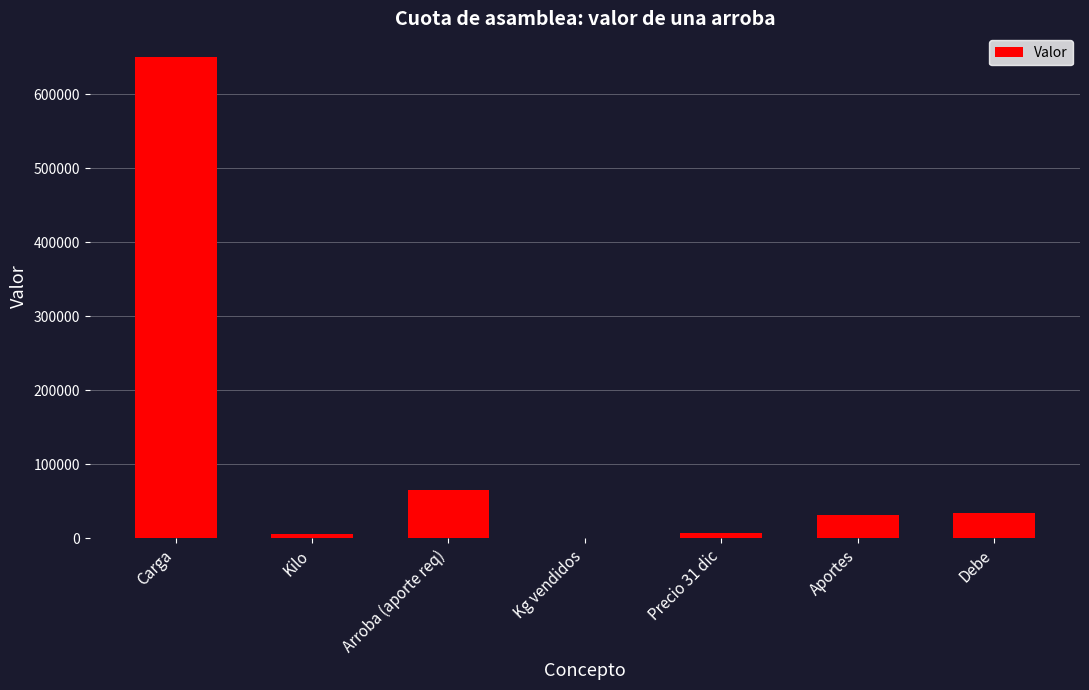

What is the difference between the values at Aportes and Kilo?

26000